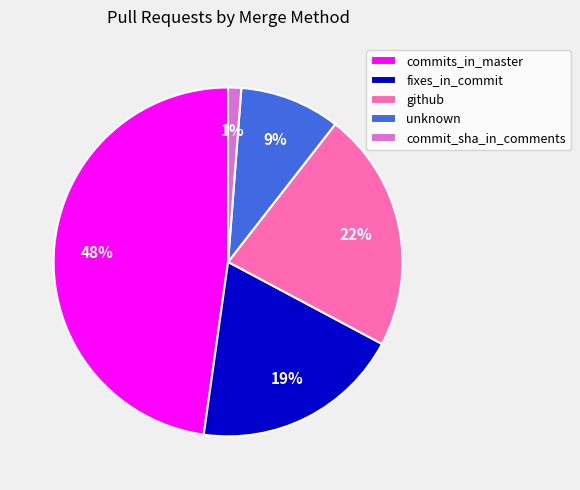

How many segments does this pie chart have?

5